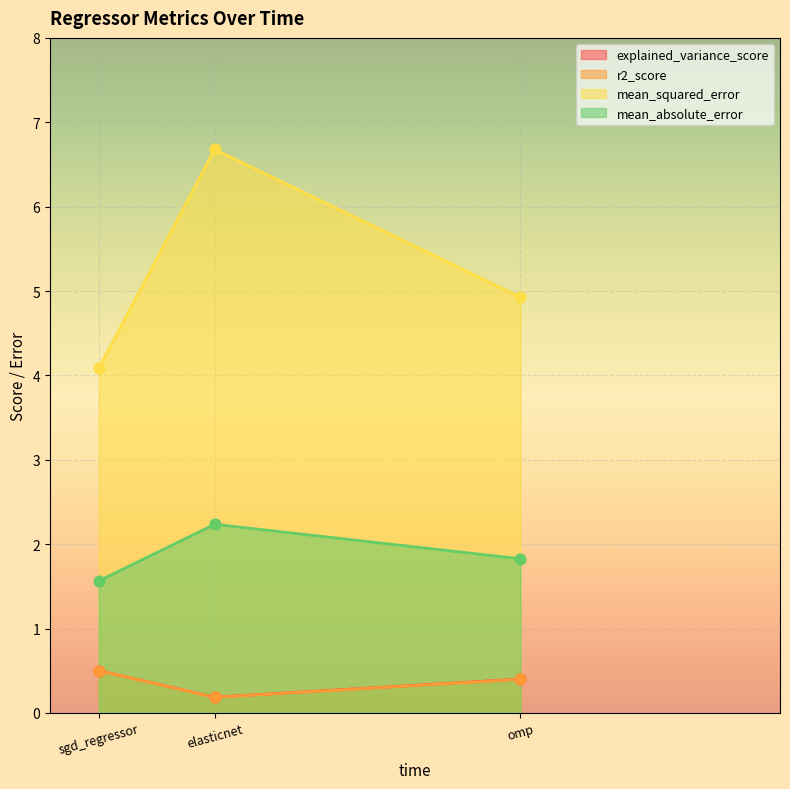

What is the total value across all series at omp?

7.6